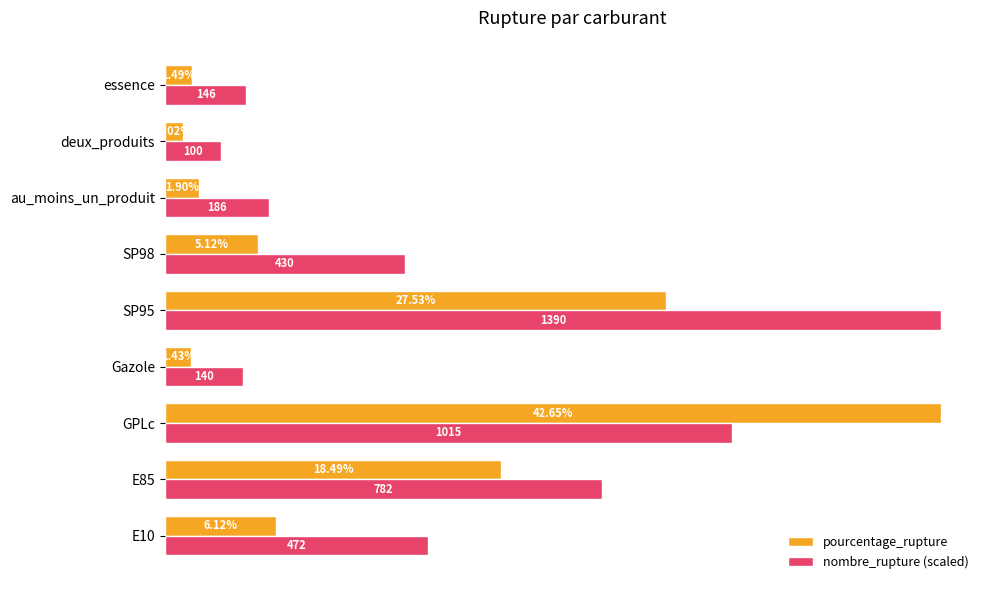

At which label does pourcentage_rupture reach its peak?

GPLc